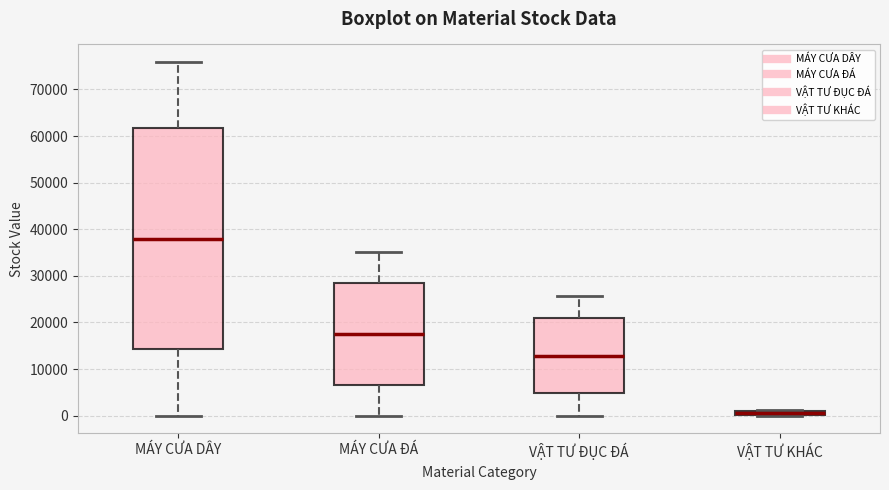

Where does the median line of the box for MÁY CƯA DÂY sit on the y-axis? The values are not printed on the chart, so give them approximately, as read against the axis.

38000